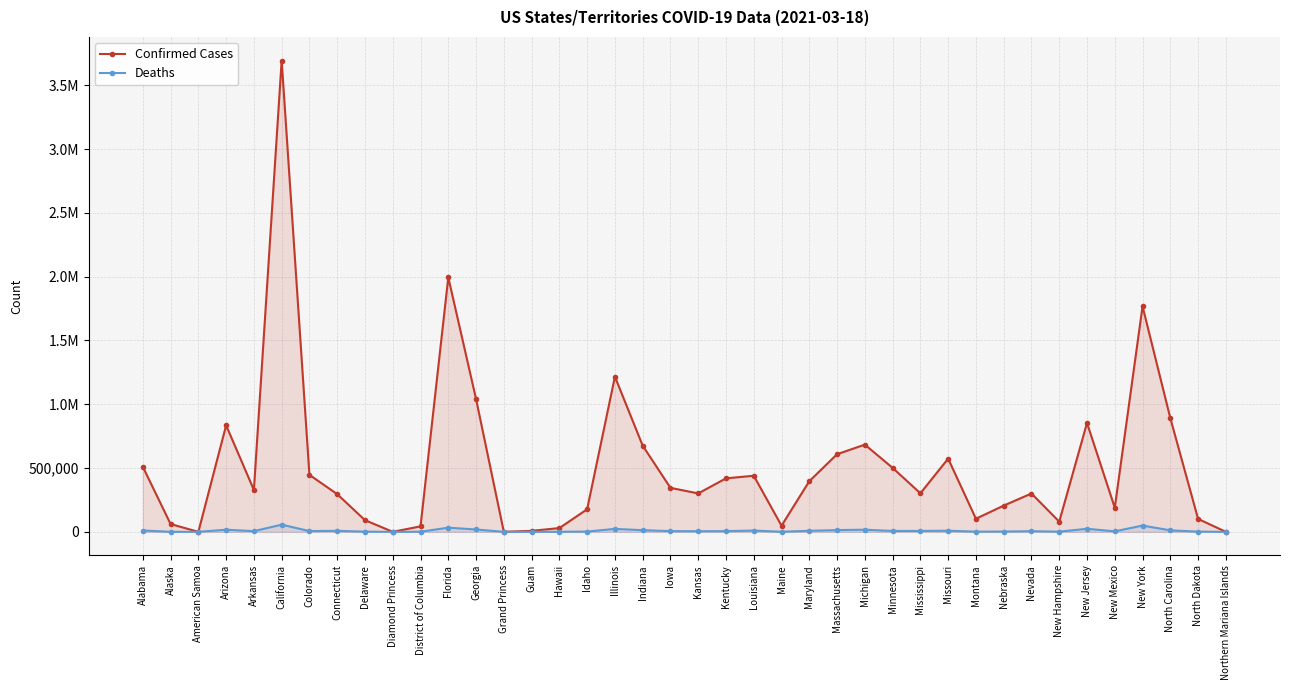

What are all the series names shown in the legend?

Confirmed Cases, Deaths